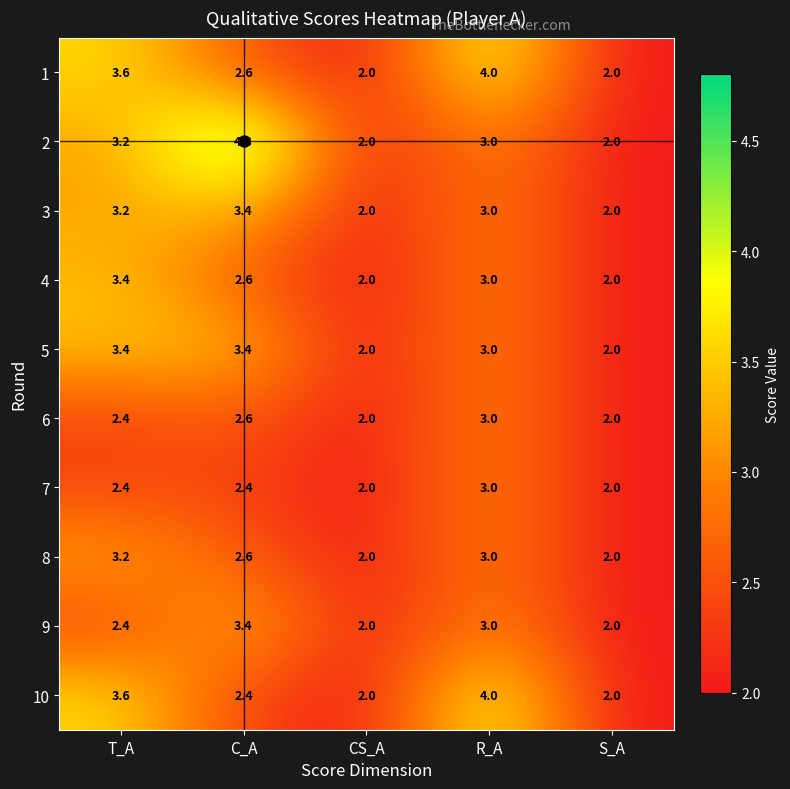

Which series has the largest total across all categories?

2